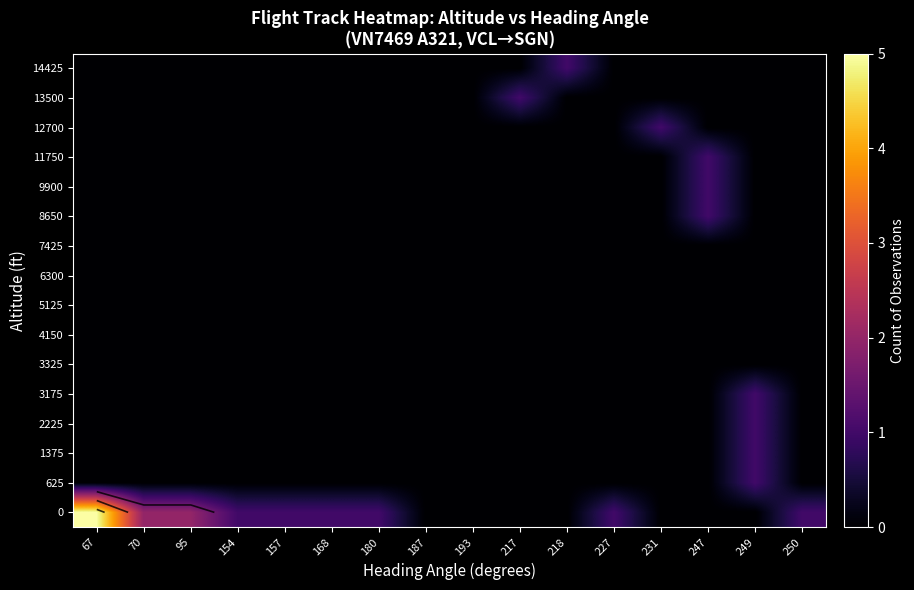

How many series are shown in this chart?

16